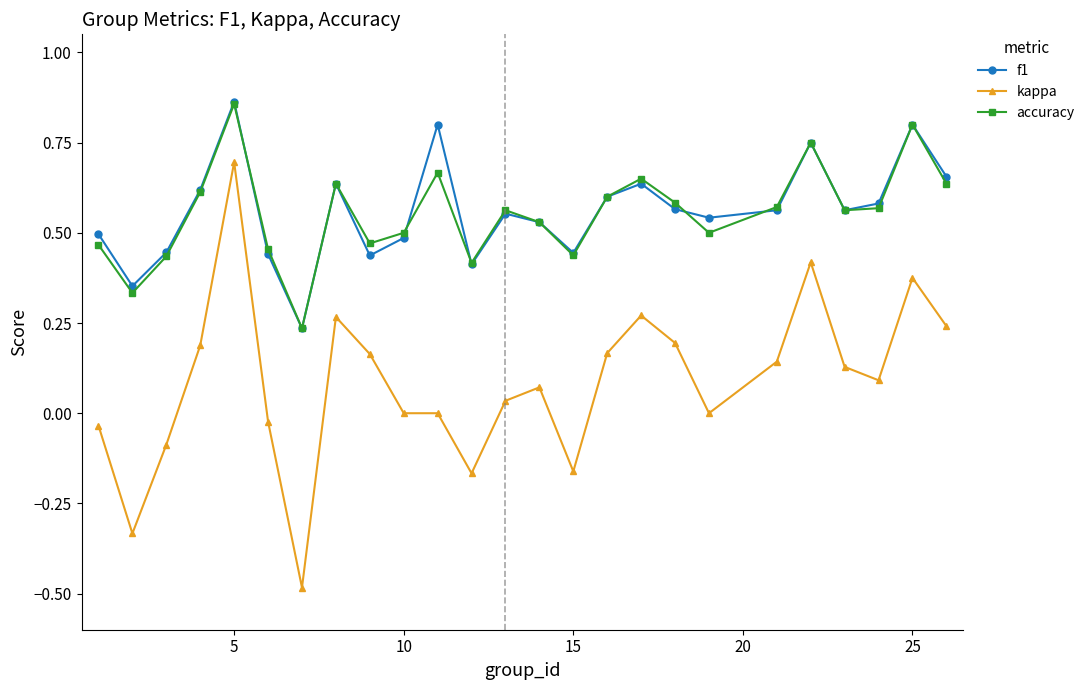

True or false: f1 and kappa intersect in this chart.

False